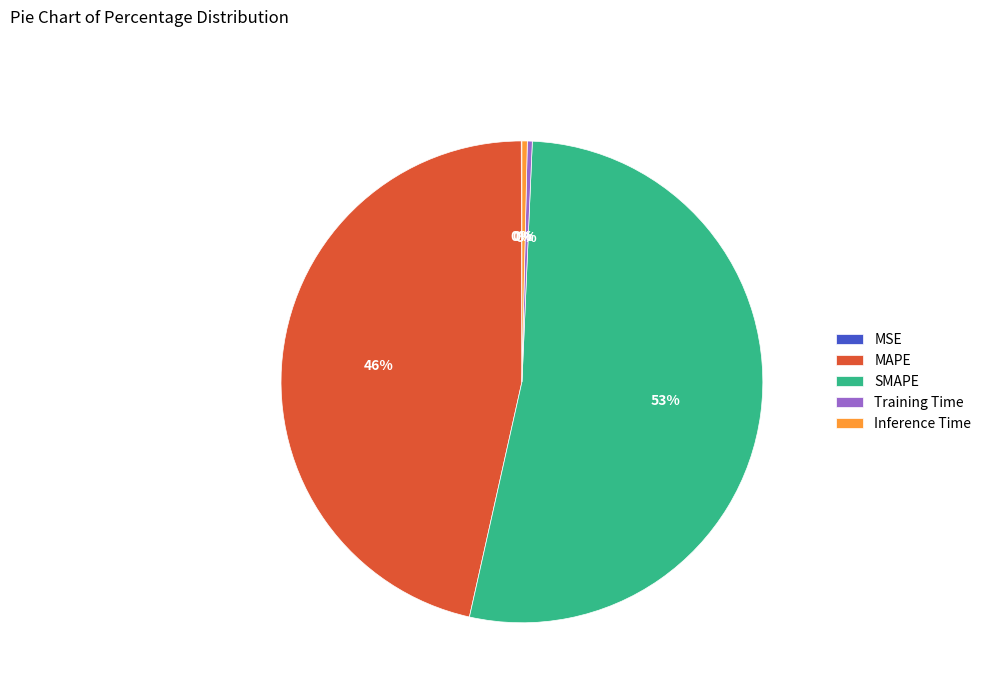

Which has a higher value, MAPE or SMAPE?

SMAPE